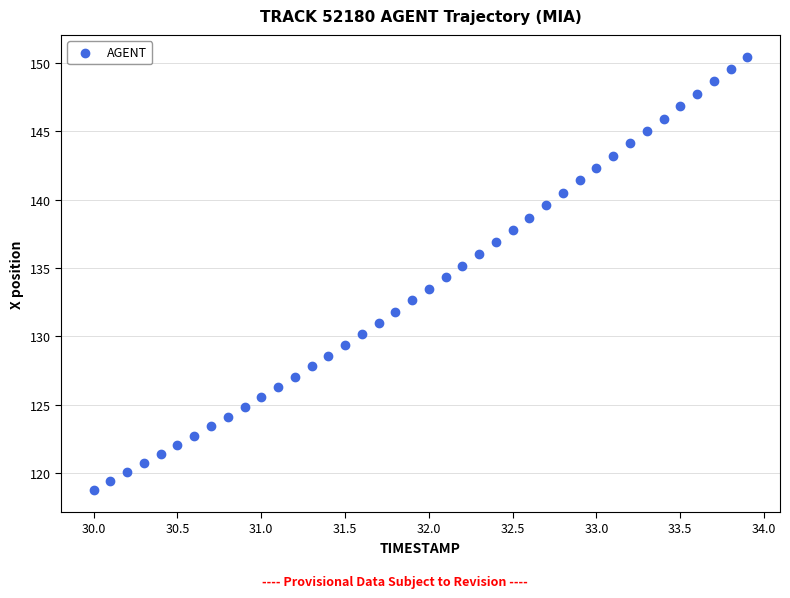

What is the range of Y values (max minus min)?

31.7